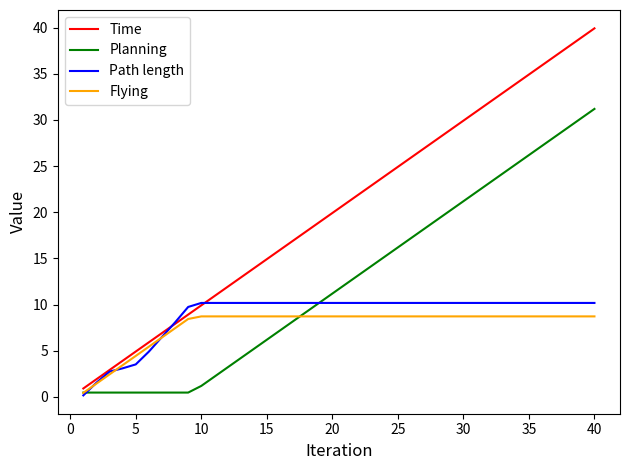

How many values in the Flying series exceed 8?

32